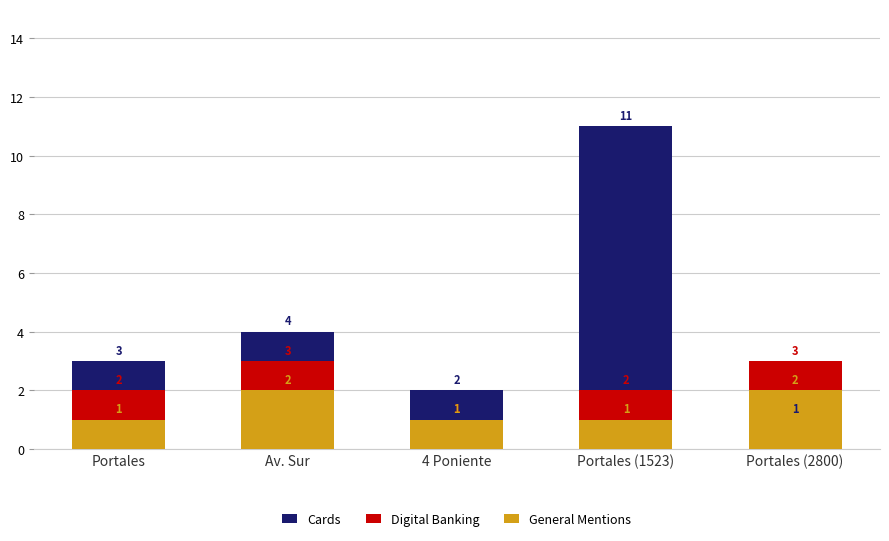

What is the average value of the Cards series?

4